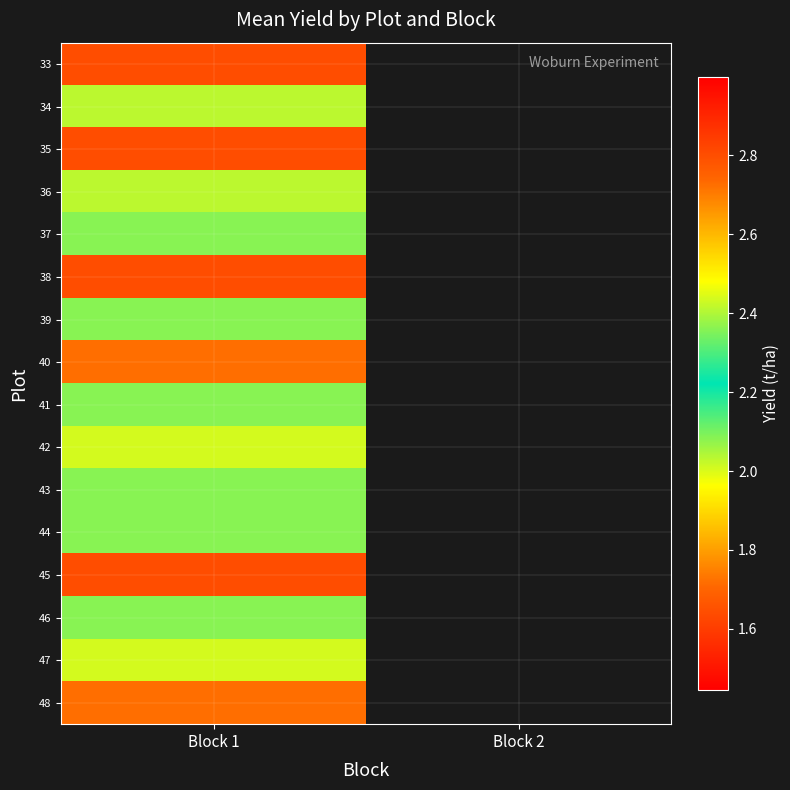

True or false: 39 has a value of 1.3 at Block 1.

False